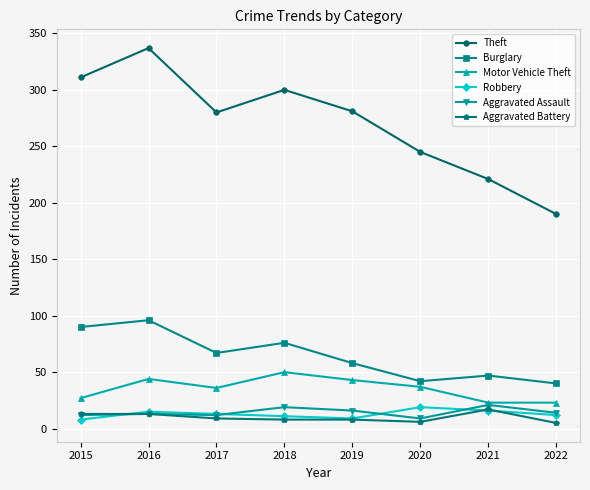

What is the total value across all series at 2017?

417